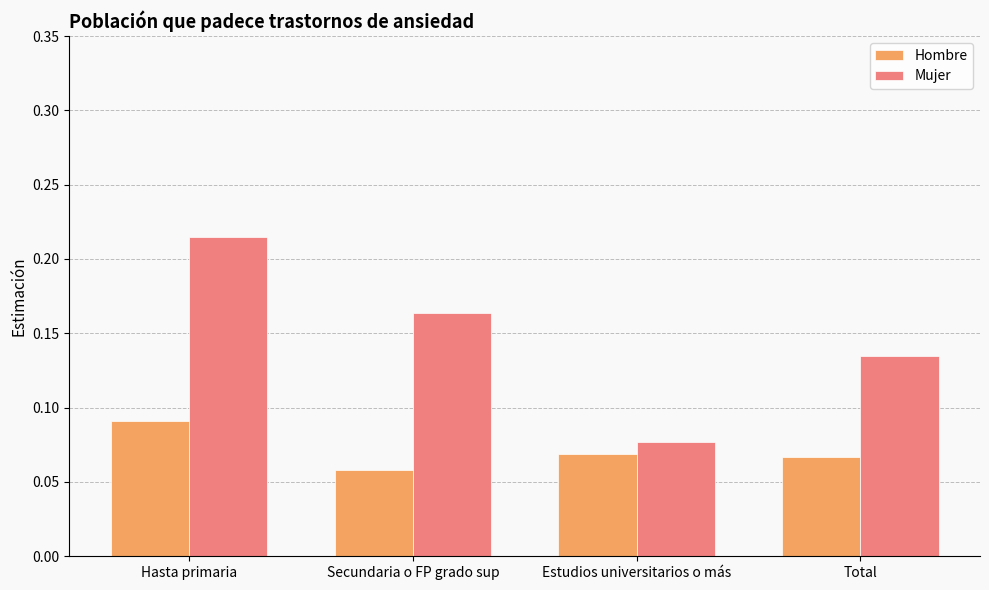

The Hombre series shows 0.0 at Secundaria o FP grado sup. True or false?

False